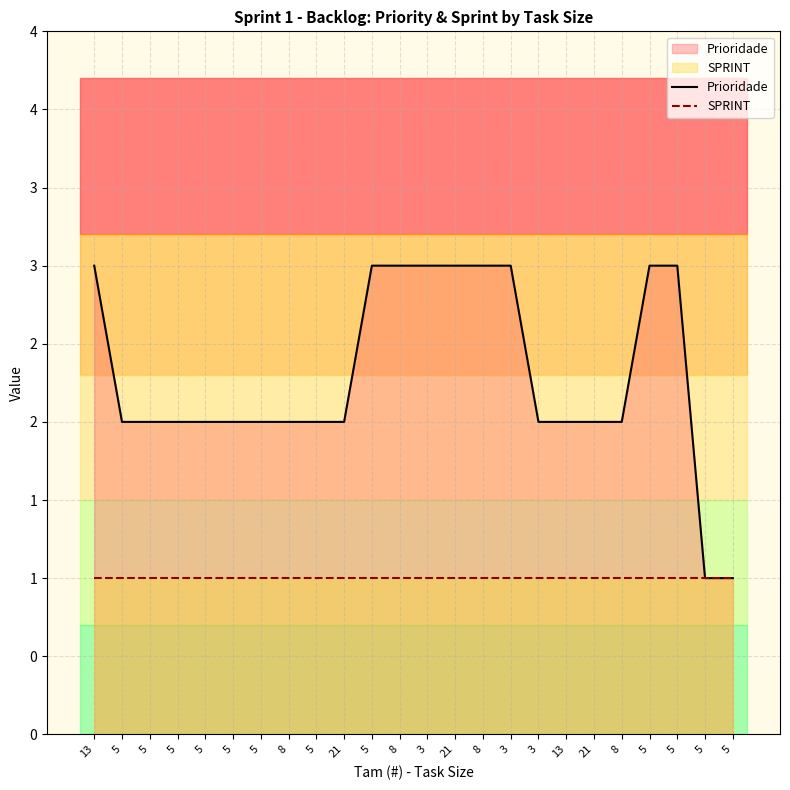

Which category has the highest value across all series?

13